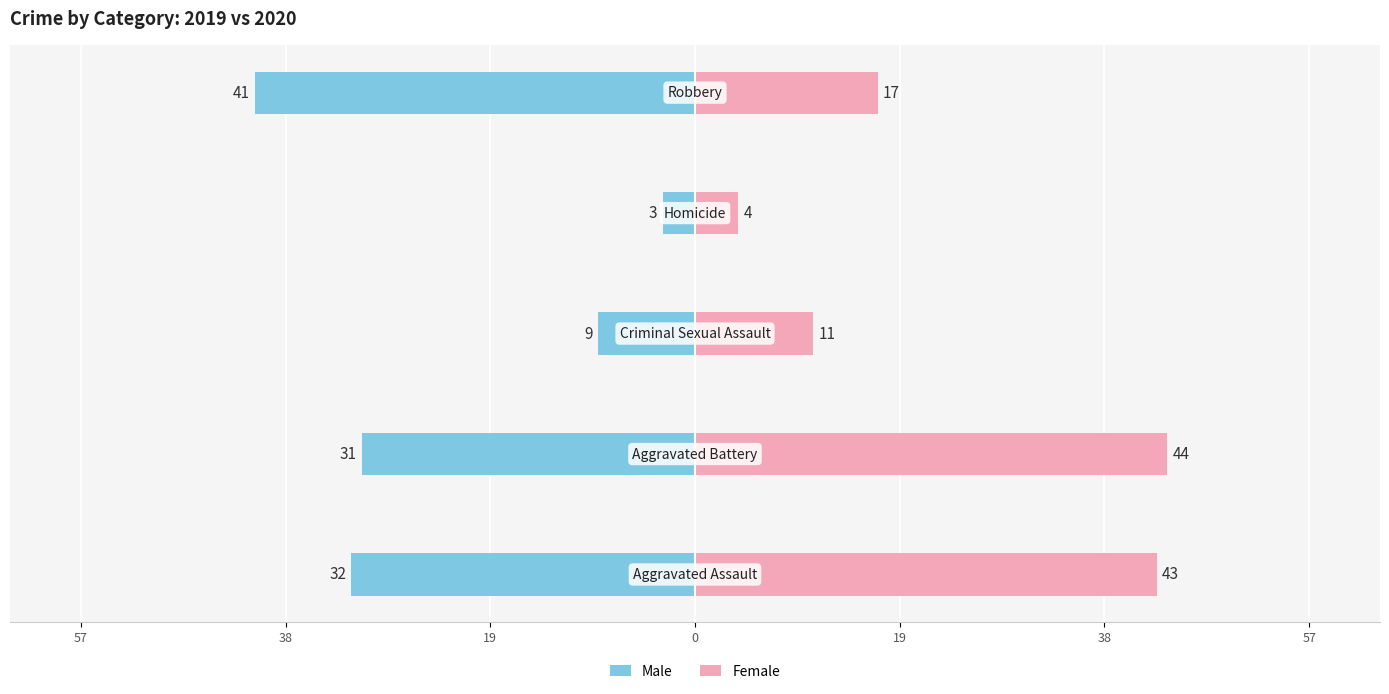

Reading left to right, extract all data points from this chart.

Male: -32	-31	-9	-3	-41
Female: 43	44	11	4	17